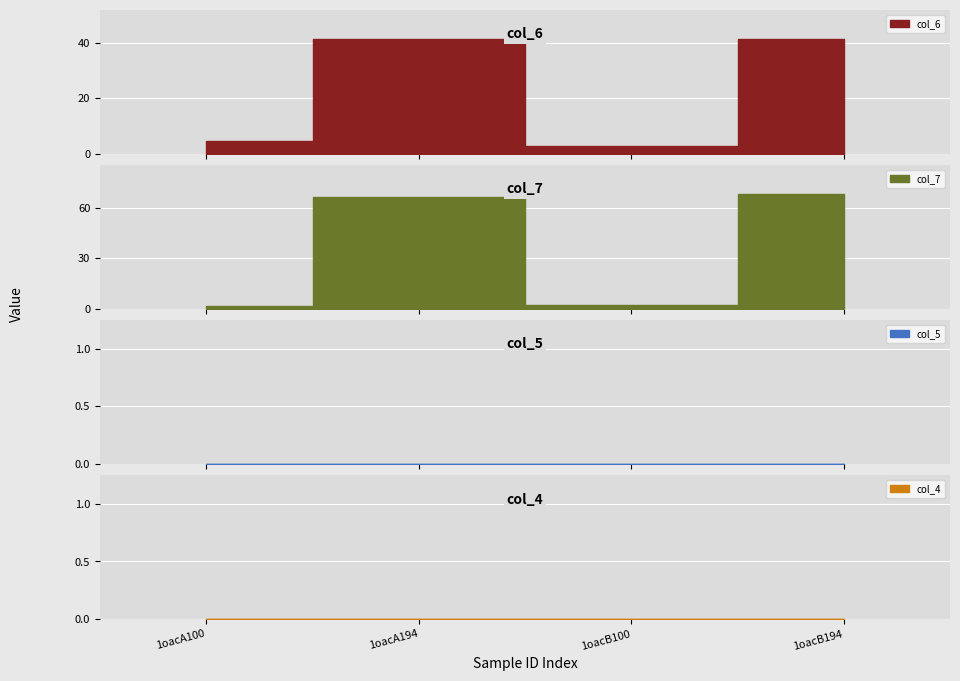

The value of col_6 at 1oacA100 is 1.4. True or false?

False